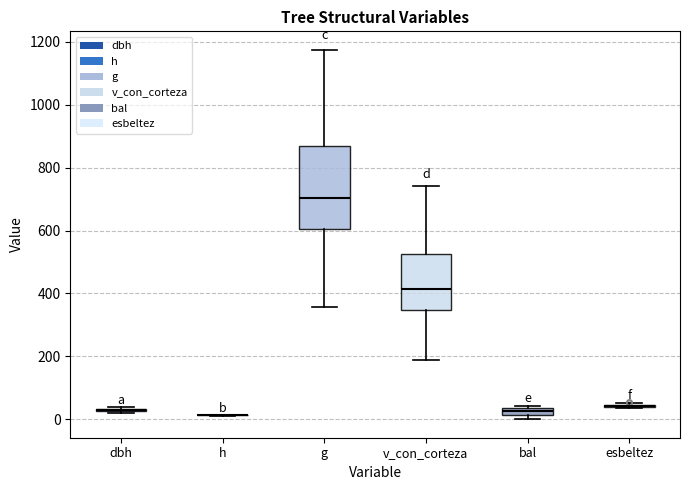

Where is the upper edge of the box for g on the y-axis? The values are not printed on the chart, so give them approximately, as read against the axis.

860